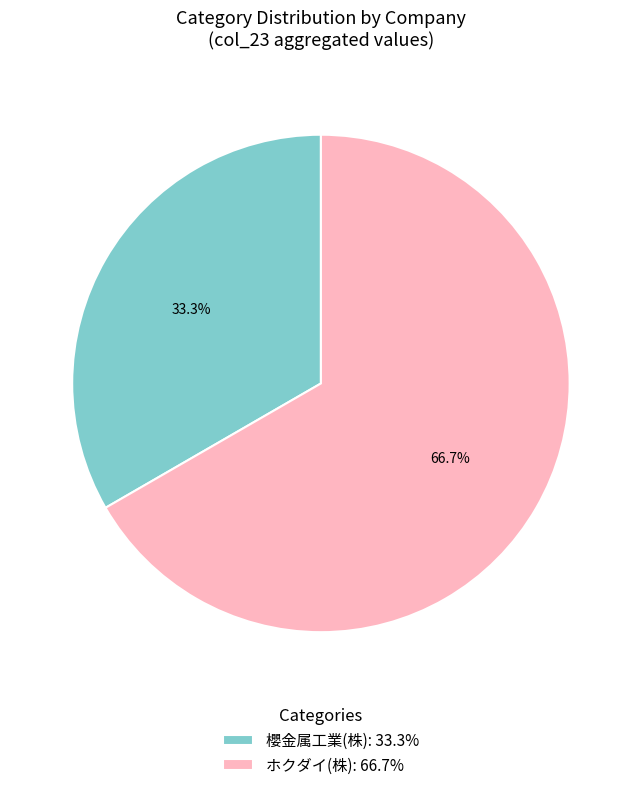

Approximately how many times larger is the value at 櫻金属工業(株): 33.3% compared to ホクダイ(株): 66.7%?

0.5